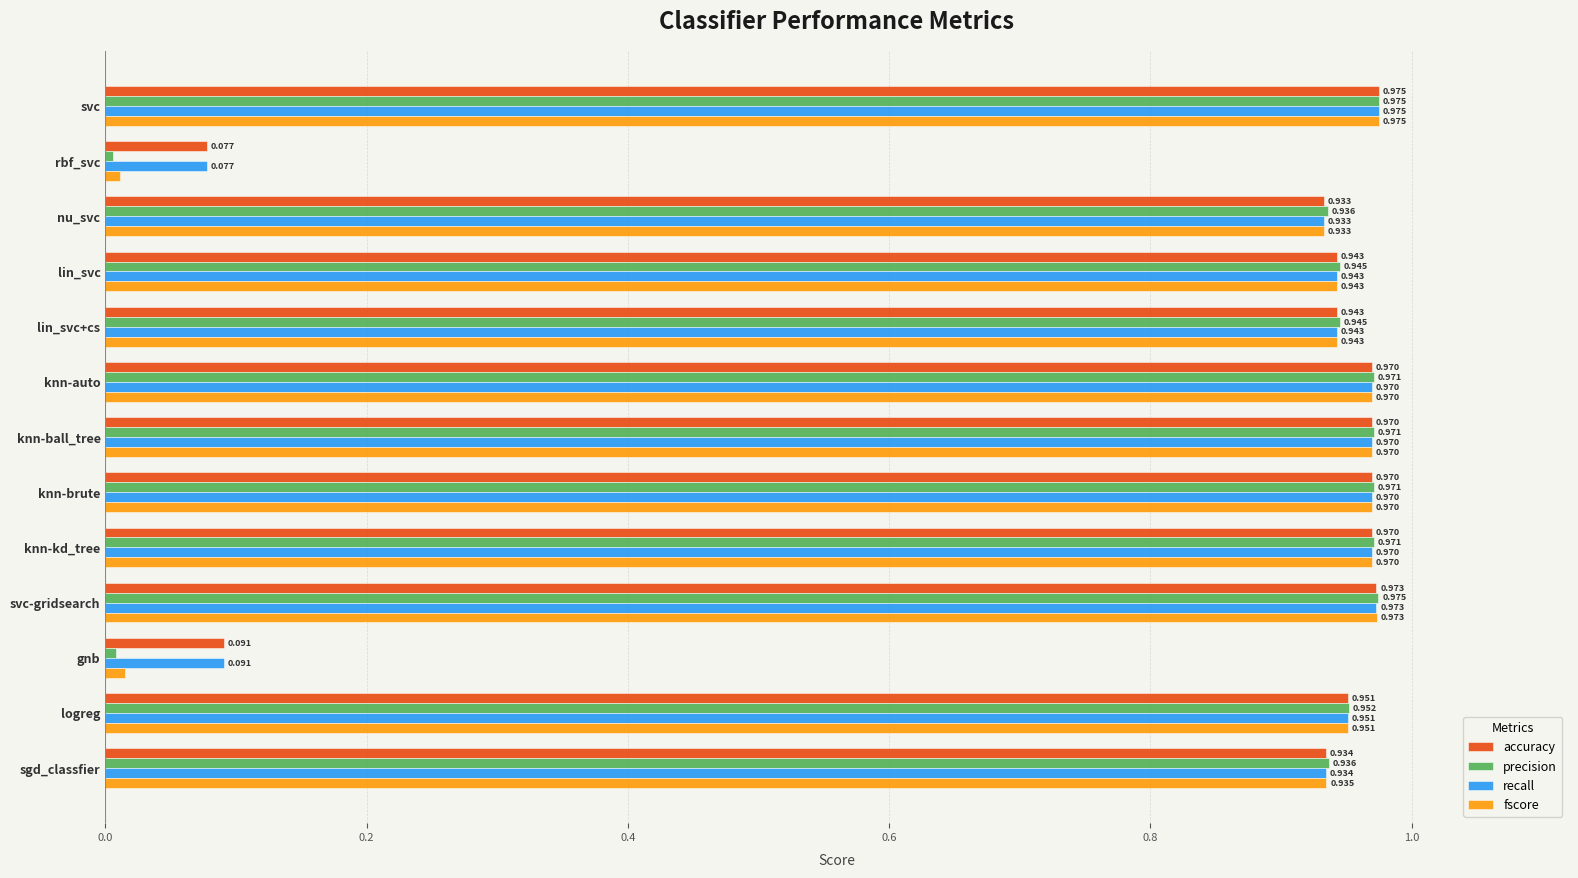

Where is fscore nearest to the value 0?

rbf_svc